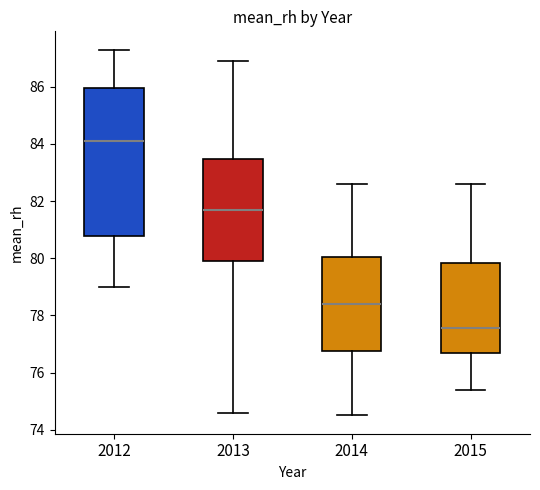

Reading left to right, transcribe this box plot: for each box, give where its median line is, the range the box spans, and where its two whiskers end, as read against the y-axis. The values are not printed on the chart, so give them approximately, as read against the axis.

2012: median 84.2, box 80.8 to 86.0, whiskers 79.0 to 87.4
2013: median 81.8, box 80.0 to 83.4, whiskers 74.6 to 87.0
2014: median 78.4, box 76.8 to 80.0, whiskers 74.6 to 82.6
2015: median 77.6, box 76.8 to 79.8, whiskers 75.4 to 82.6